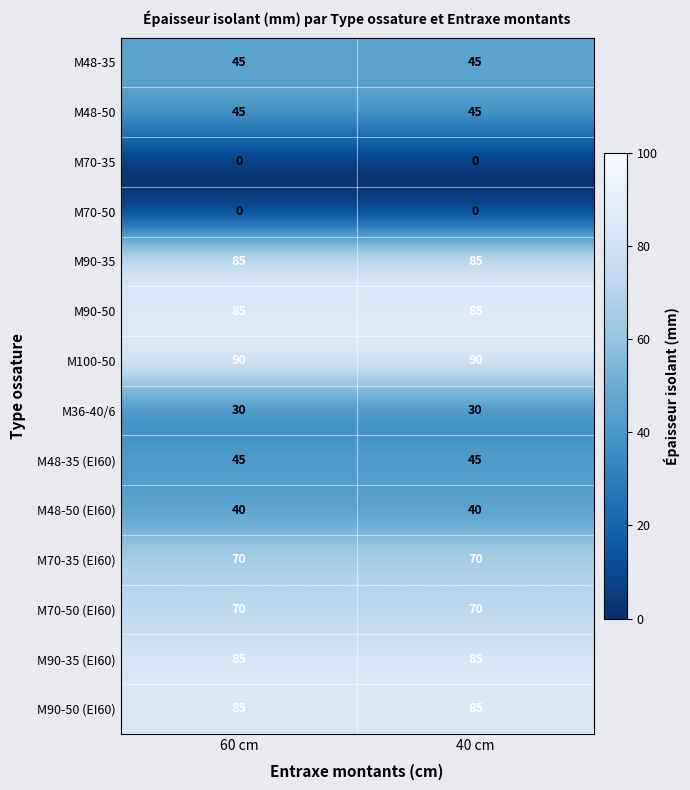

What value does the M70-50 (EI60) series have at 40 cm?

70